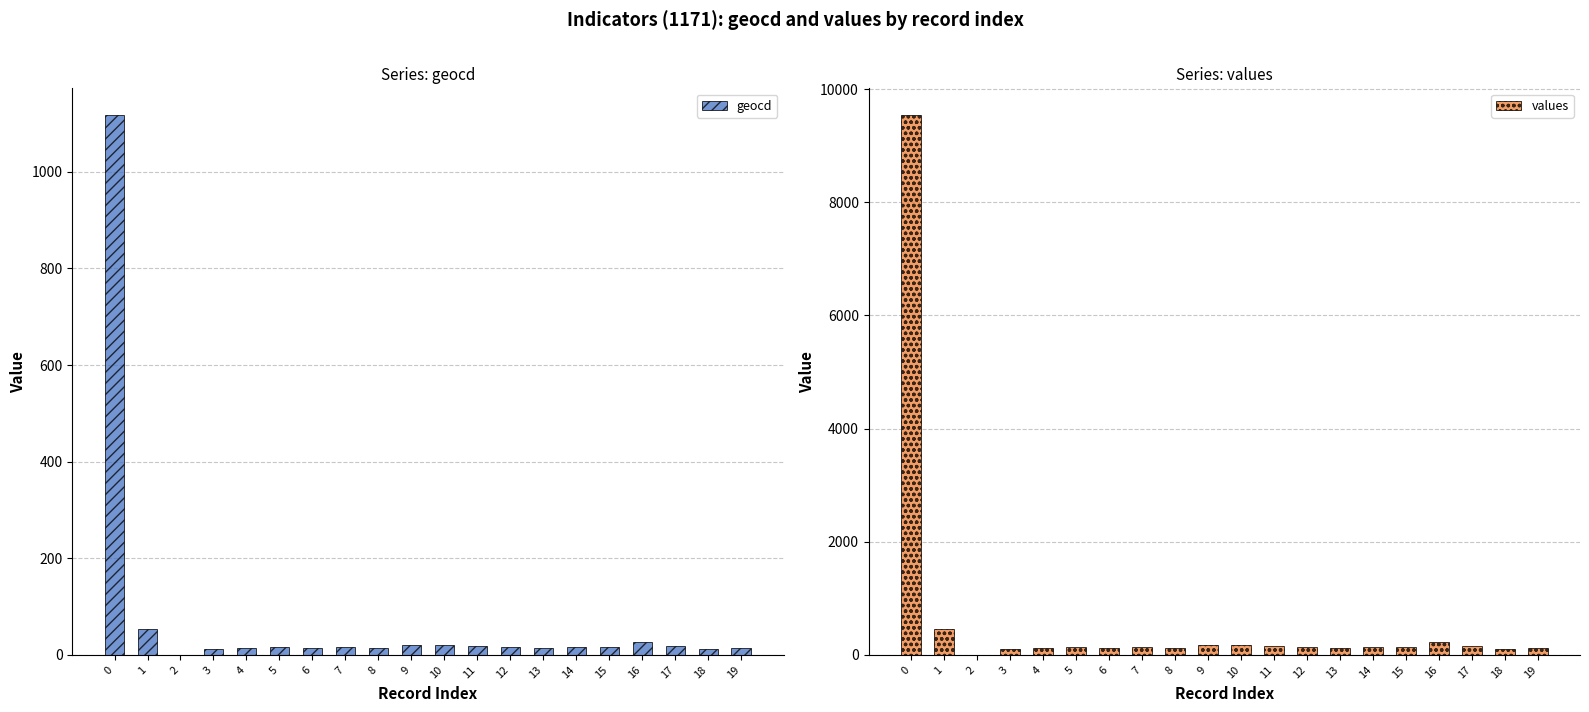

Which series has the largest total across all categories?

values